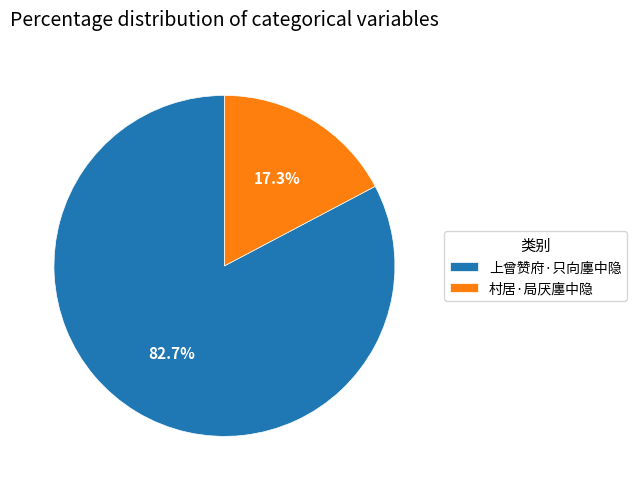

Combined, do 上曾赞府·只向廛中隐 and 村居·局厌廛中隐 account for over 50%?

Yes